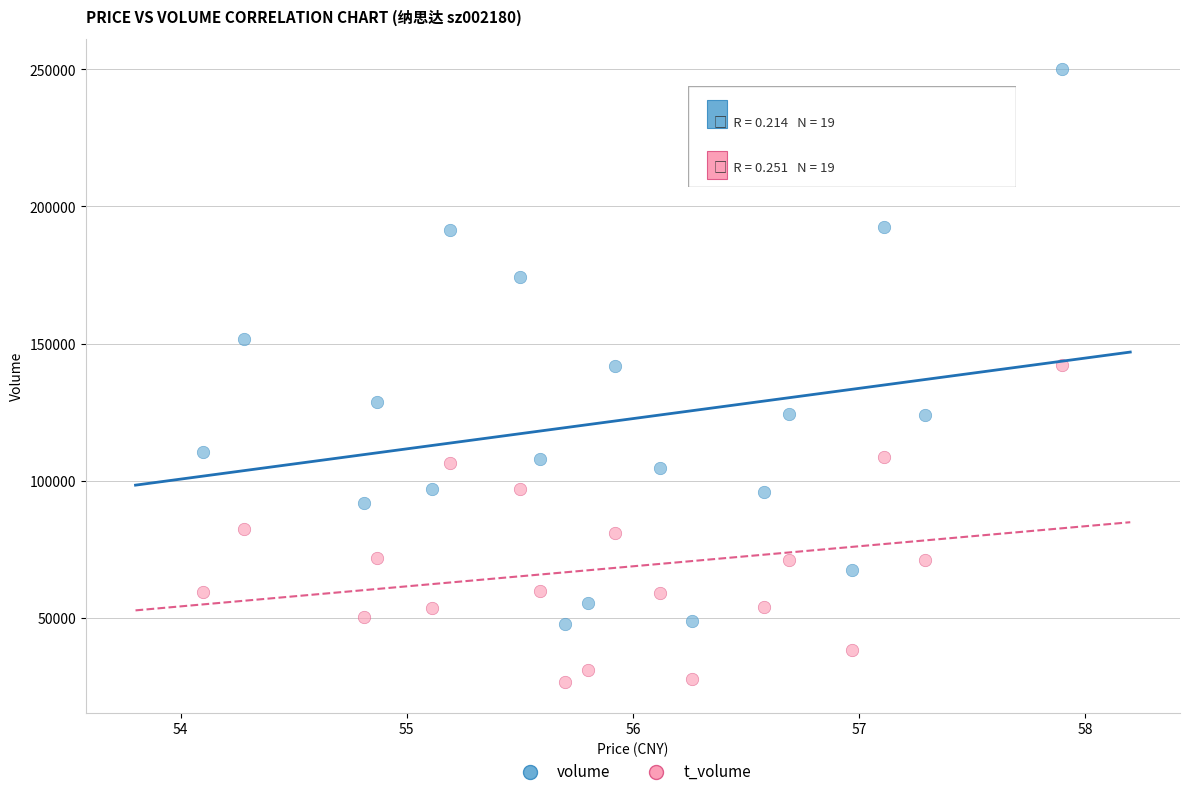

In the volume series, what Y value is closest to 148846?

151544